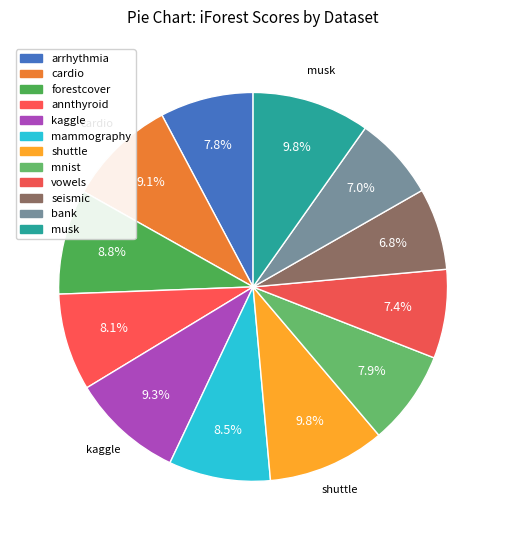

How many segments does this pie chart have?

12